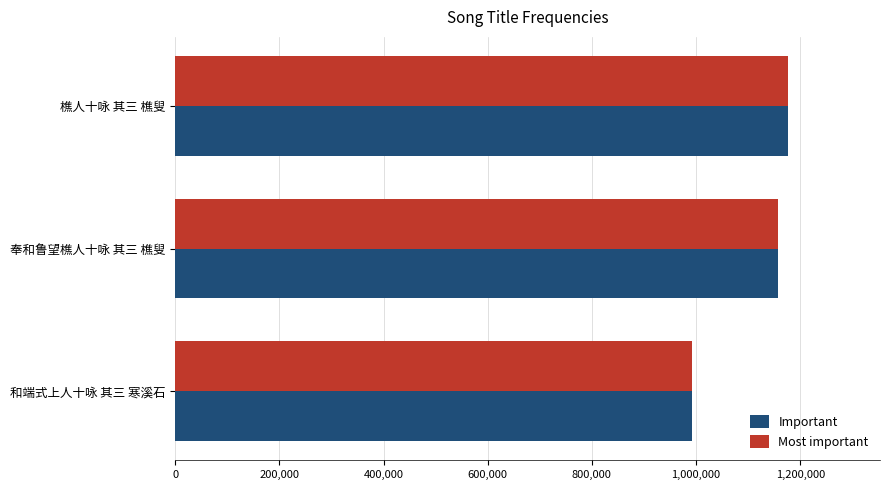

What are all the series names shown in the legend?

Important, Most important